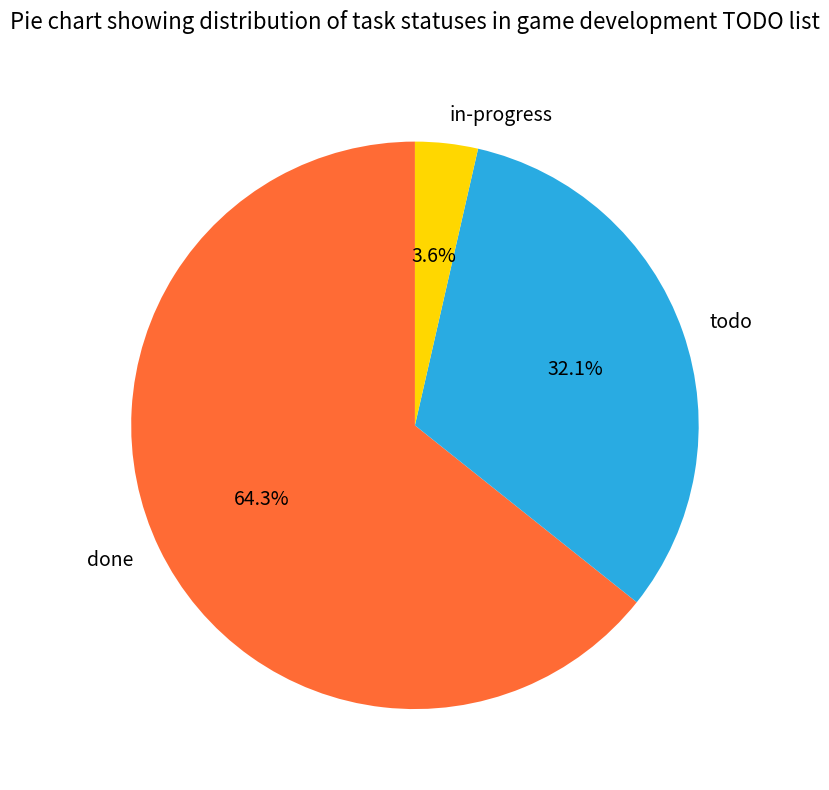

Which category has the smallest portion of the pie?

in-progress